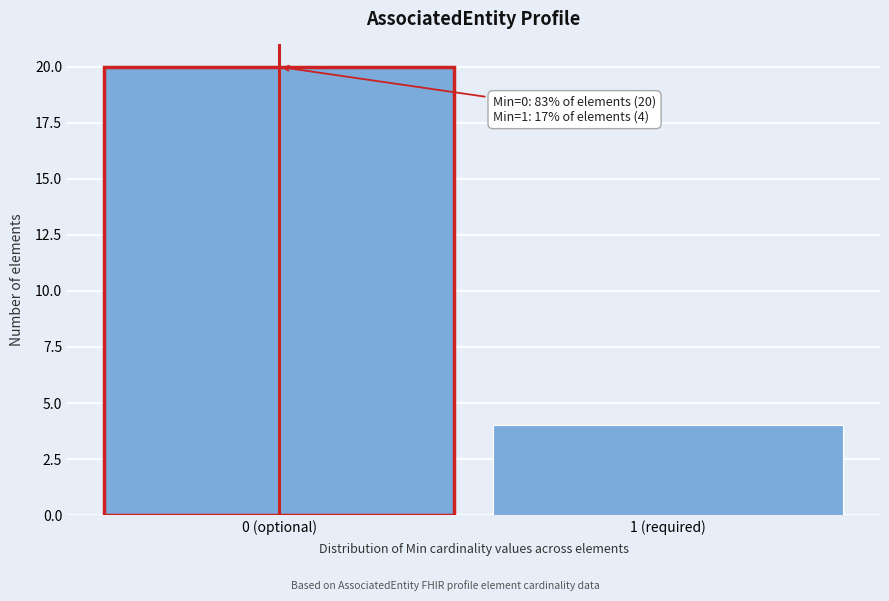

Reading left to right, extract all data points from this chart.

20	4